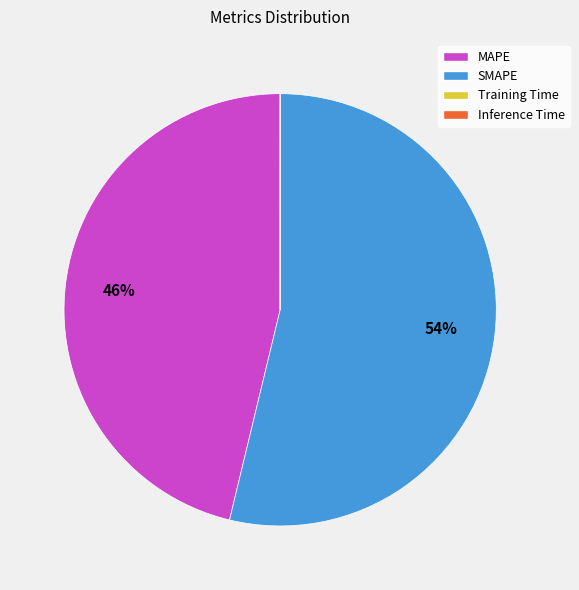

To the nearest percent, what is the average slice percentage?

25%